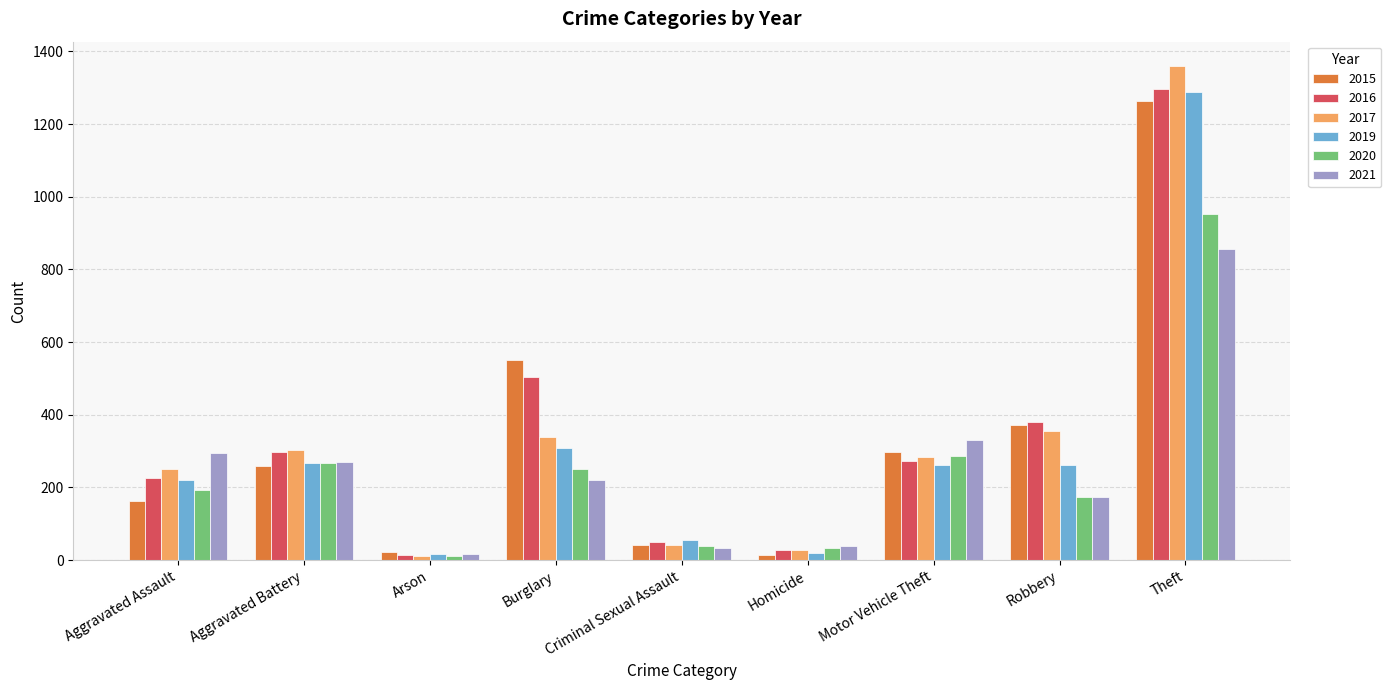

At which label is 2019 closest to 652?

Burglary